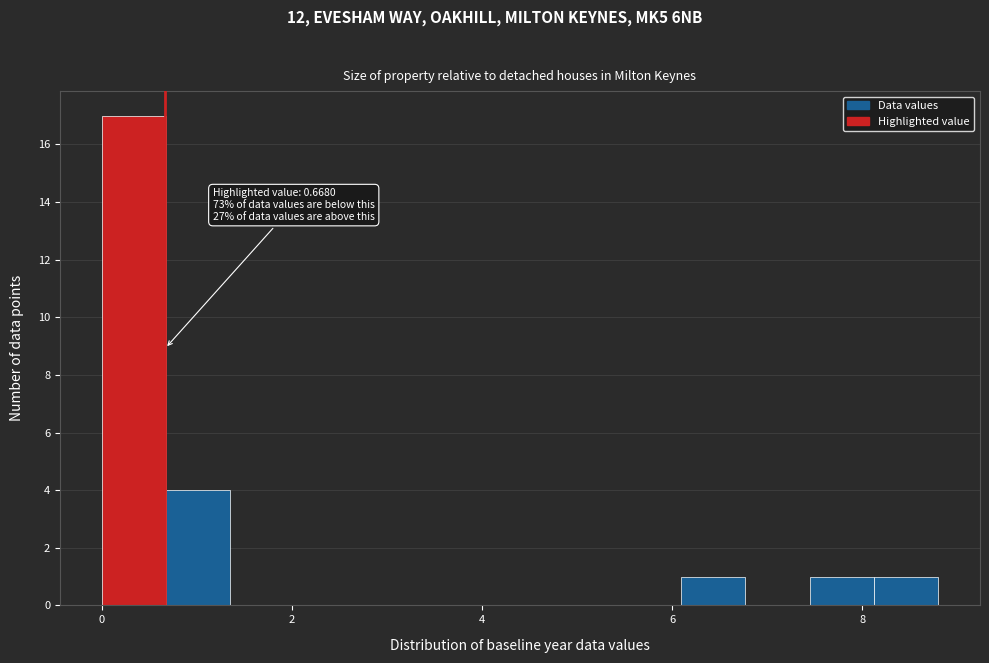

Read against the x-axis, roughly where is the centre of the tallest bar?

0.4